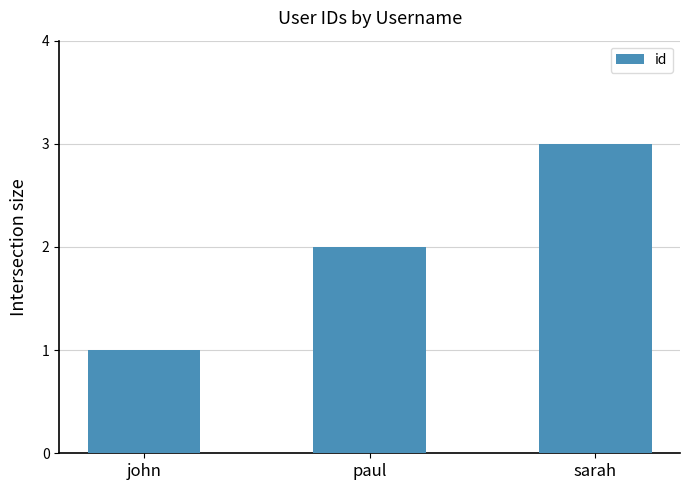

What is the label of the 1st bar from the left?

john